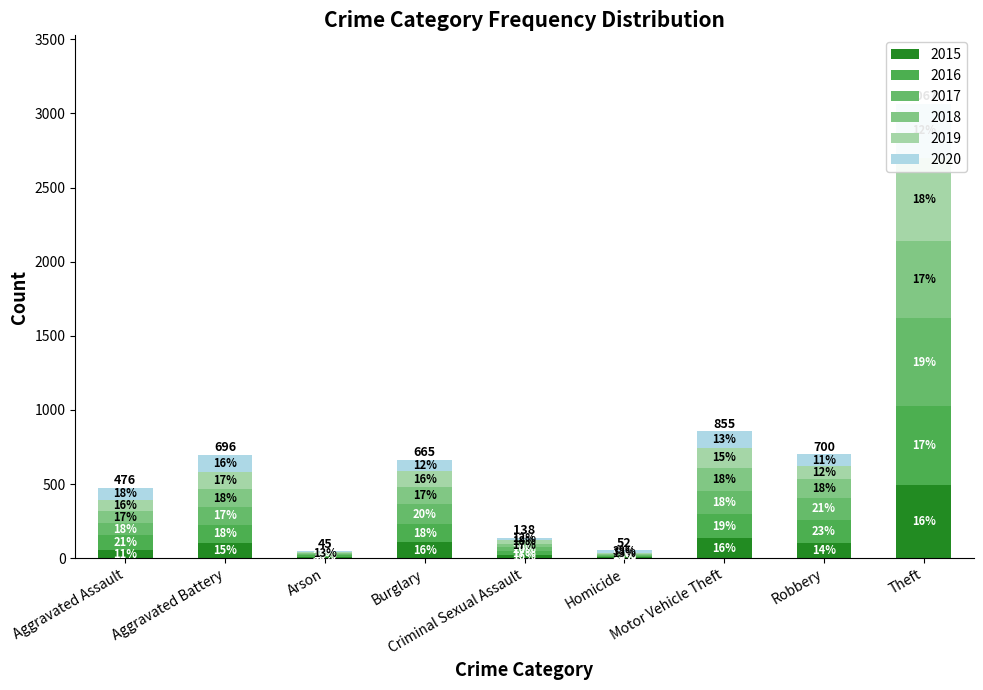

At how many categories does at least one series exceed 107?

5